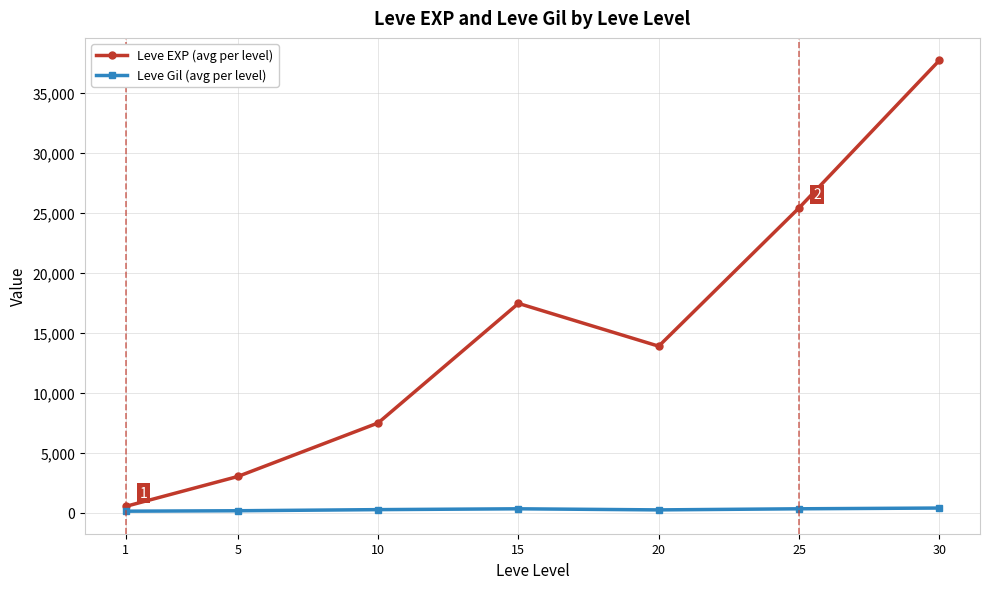

What are all the series names shown in the legend?

Leve EXP (avg per level), Leve Gil (avg per level)